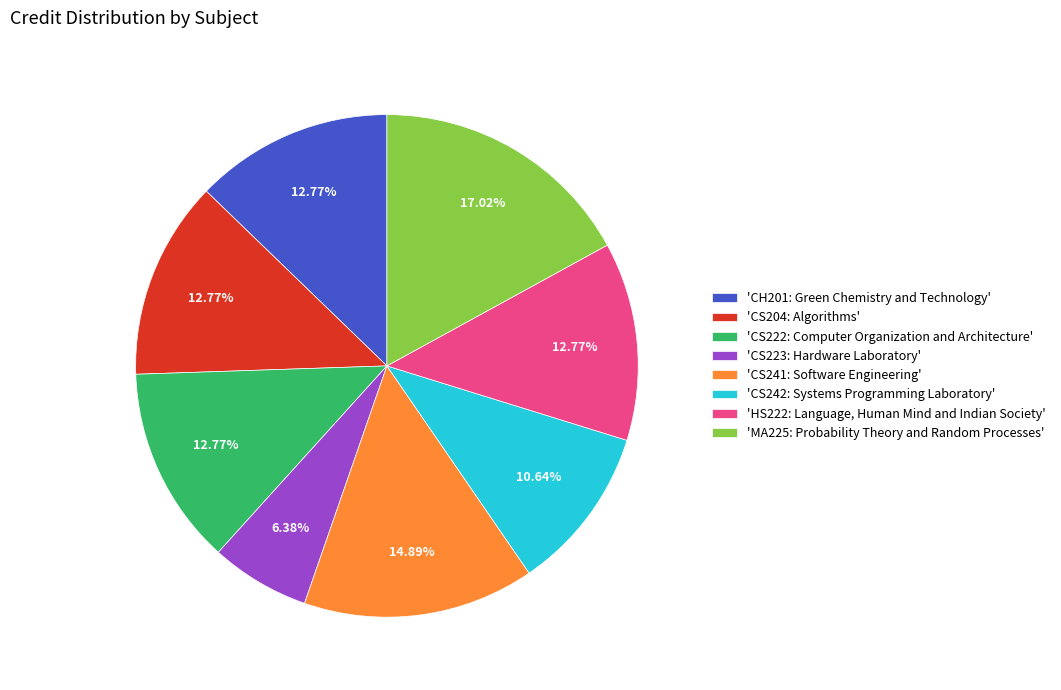

What is the ratio of the value at 'CH201: Green Chemistry and Technology' to the value at 'CS204: Algorithms'?

1.0